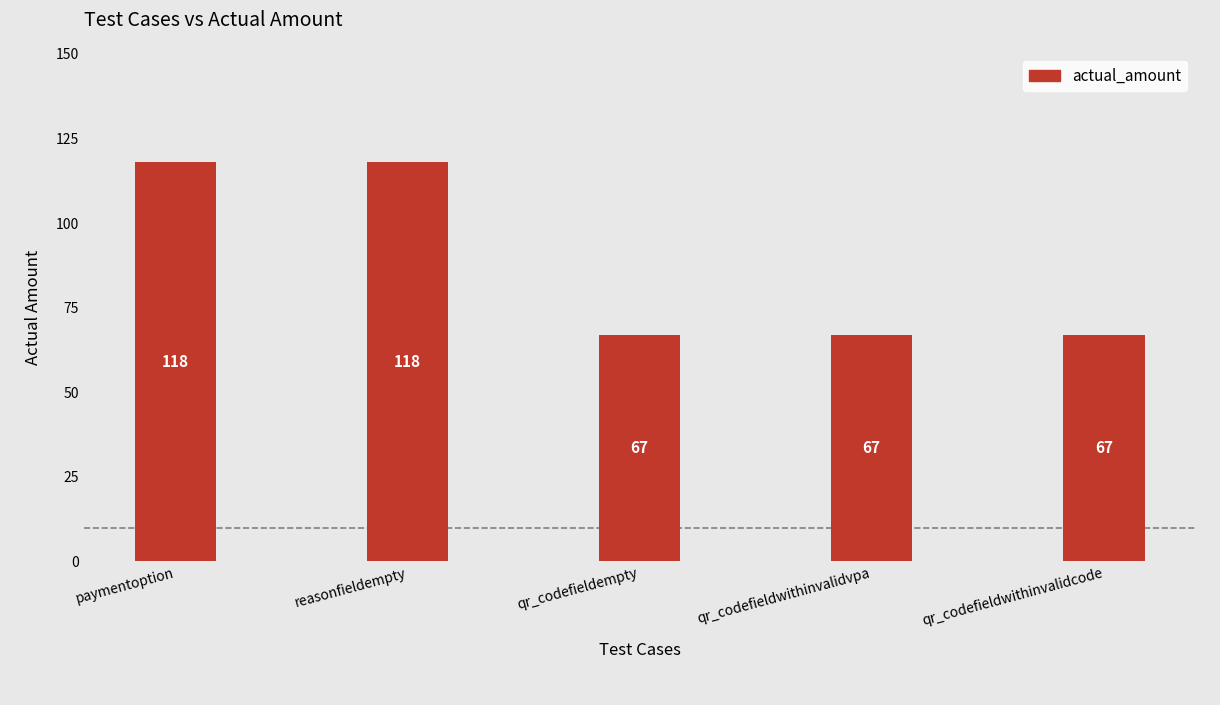

Reading left to right, list all the values displayed in this chart.

paymentoption=118	reasonfieldempty=118	qr_codefieldempty=67	qr_codefieldwithinvalidvpa=67	qr_codefieldwithinvalidcode=67